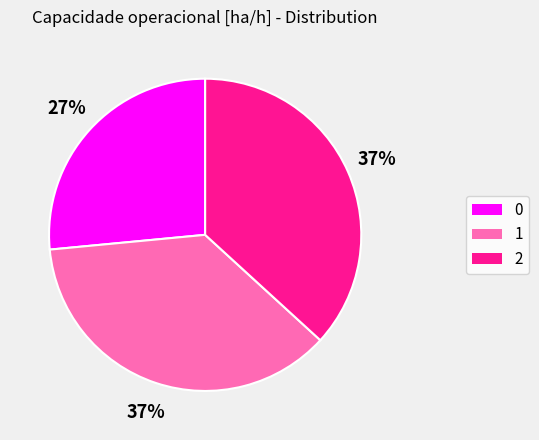

True or false: 0 accounts for 33% of the total.

False